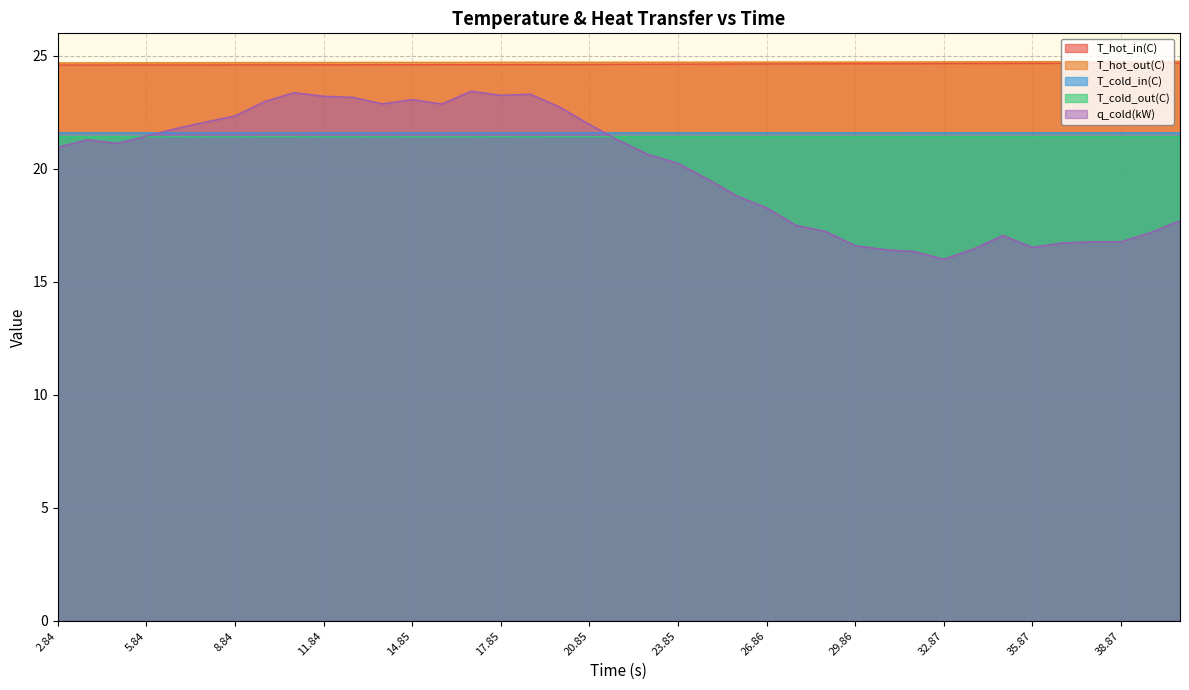

What is the smallest value displayed?

16.0